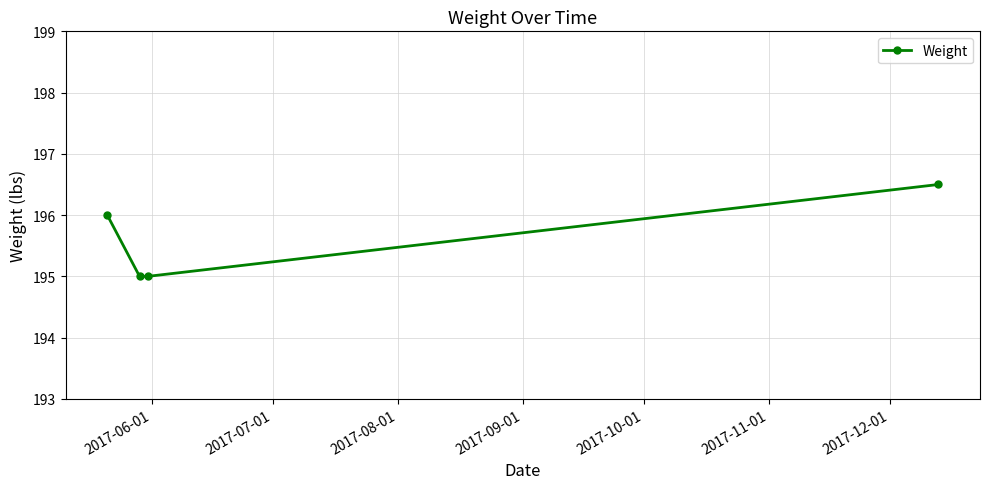

Reading right to left, transcribe all the data shown in this chart.

196.5	195.0	195.0	196.0